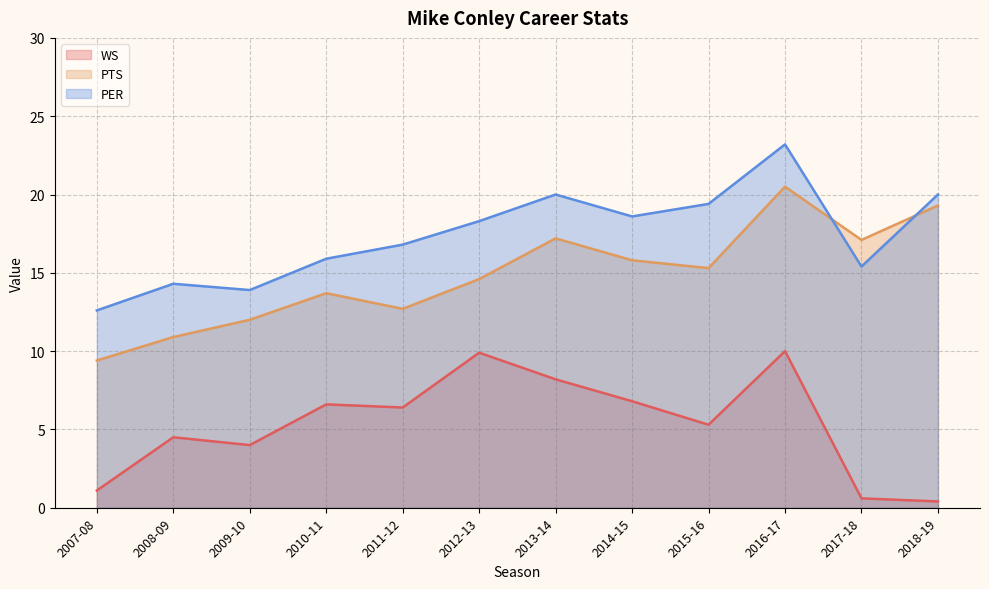

How many series are shown in this chart?

3